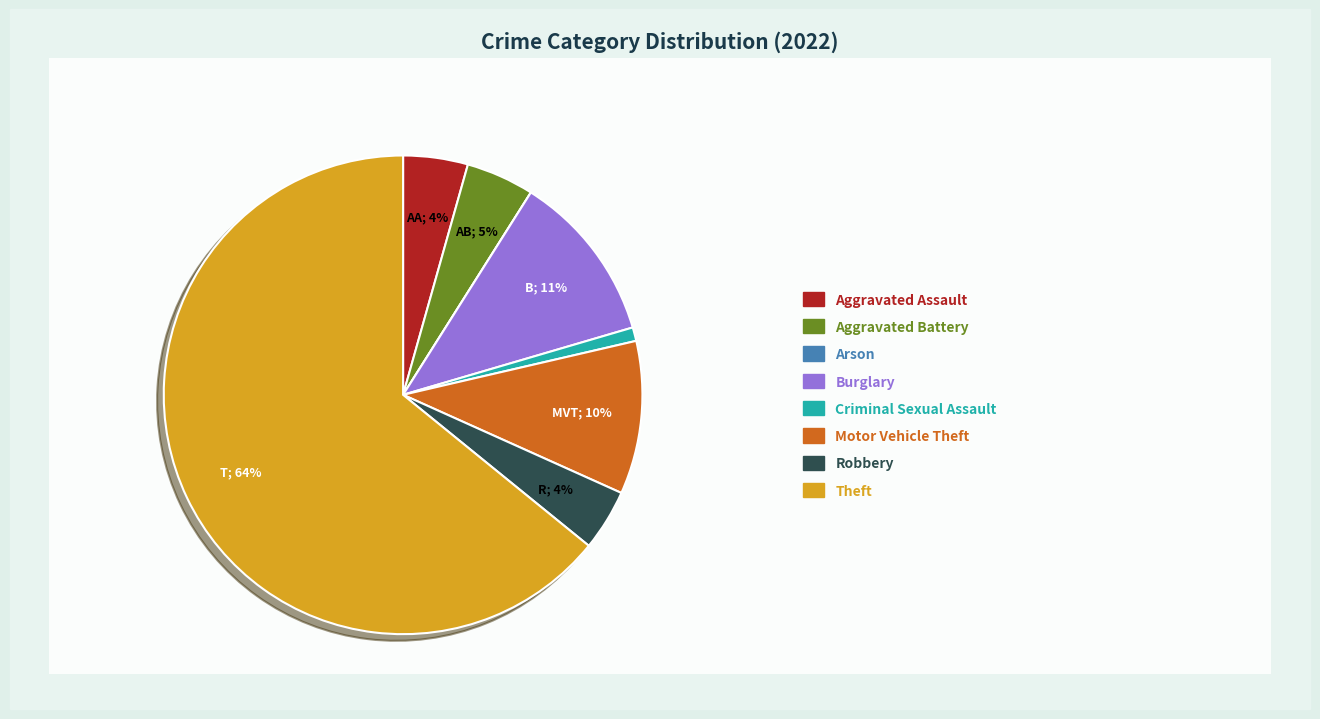

To the nearest percent, what is the average slice percentage?

12%